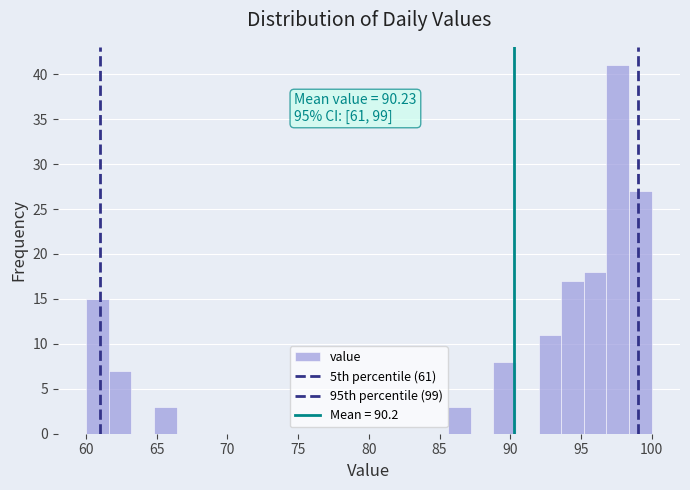

Around what value on the x-axis is the tallest bar? Give the approximate position of its centre, as read against the axis.

97.5